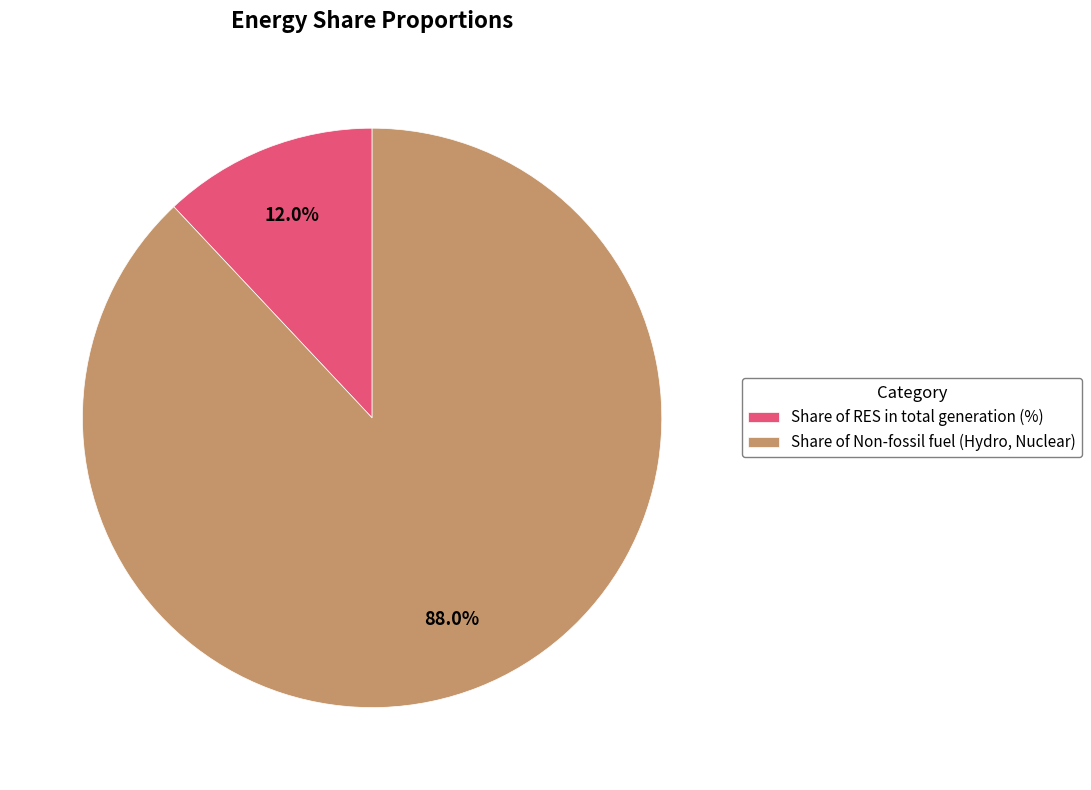

How many slices are in this pie chart?

2